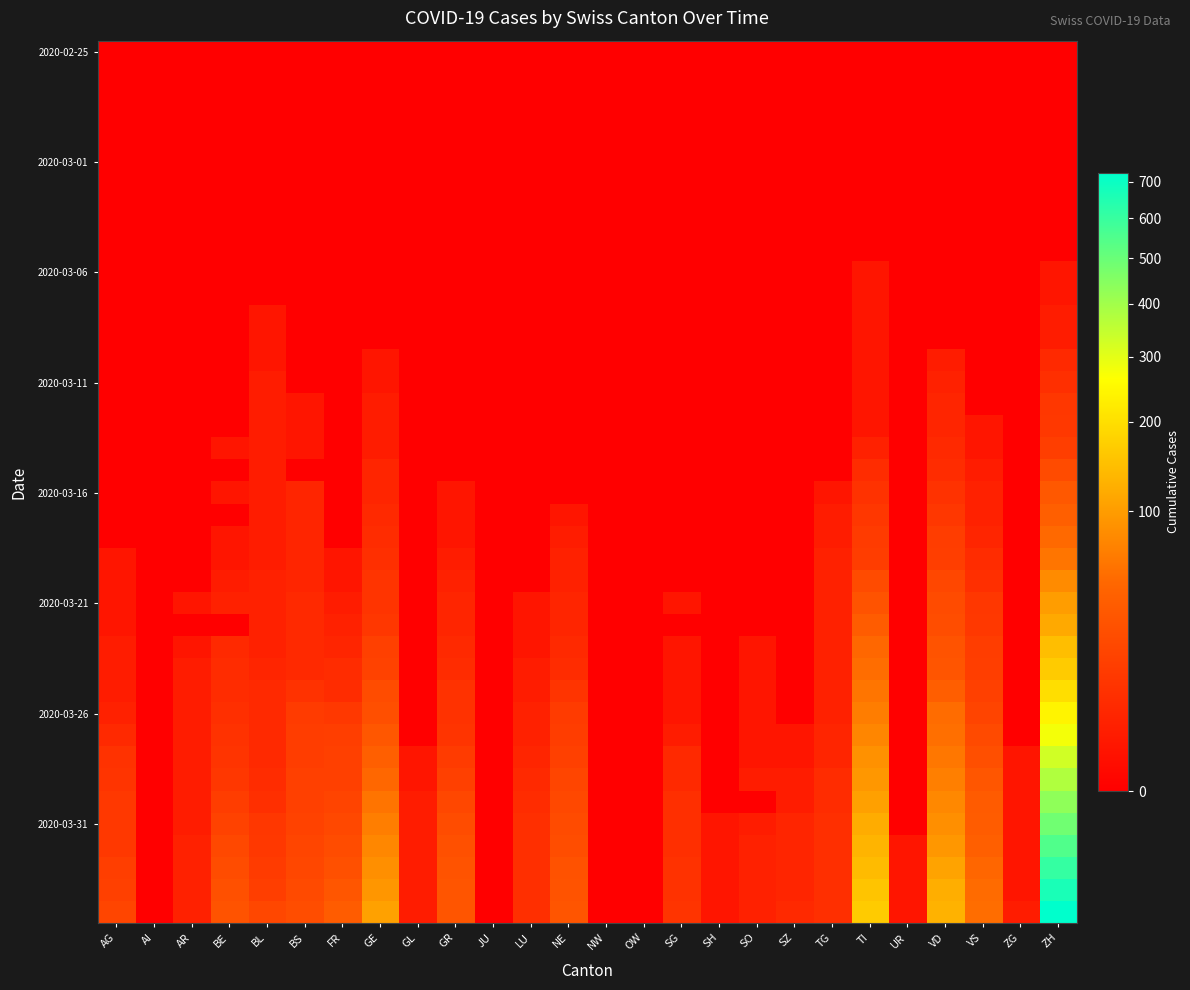

What is the maximum value shown in the chart?

726